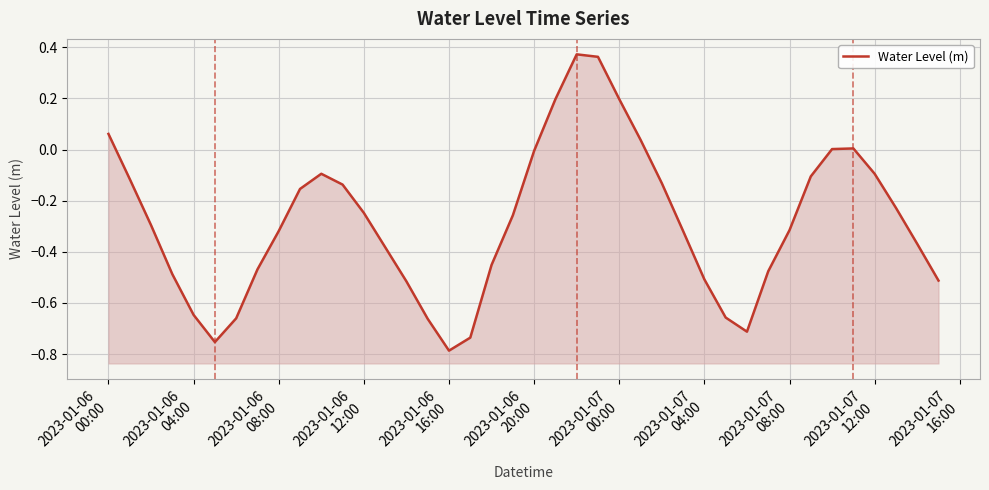

Is it true that the value at 2023-01-07
04:00 is -0.7?

False